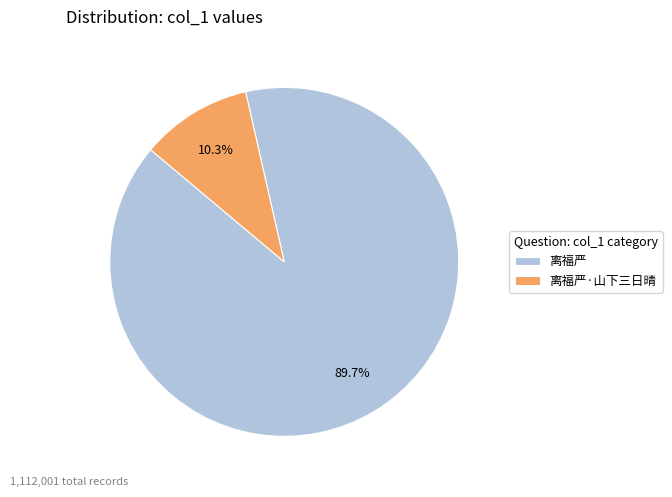

To the nearest percent, what portion does 离福严 represent?

90%